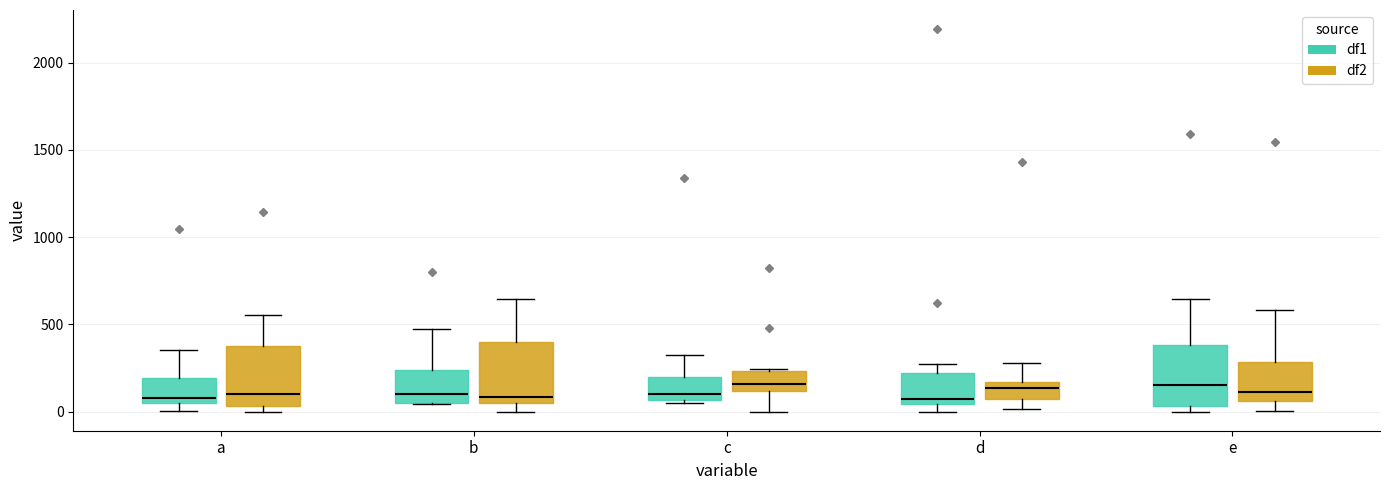

Reading left to right, read every box against the y-axis: the position of its median line, the range the box covers, and the ends of its whiskers. The values are not printed on the chart, so give them approximately, as read against the axis.

a (df1): median 100, box 50 to 200, whiskers 0 to 350
a (df2): median 100, box 50 to 400, whiskers 0 to 550
b (df1): median 100, box 50 to 250, whiskers 50 to 450
b (df2): median 100, box 50 to 400, whiskers 0 to 650
c (df1): median 100, box 50 to 200, whiskers 50 (just below the box's lower edge) to 300
c (df2): median 150, box 100 to 250, whiskers 0 to 250 (just above the box's upper edge)
d (df1): median 100, box 50 to 200, whiskers 0 to 250
d (df2): median 150 (inside the box), box 50 to 150, whiskers 0 to 300
e (df1): median 150, box 50 to 400, whiskers 0 to 650
e (df2): median 100, box 50 to 300, whiskers 0 to 600